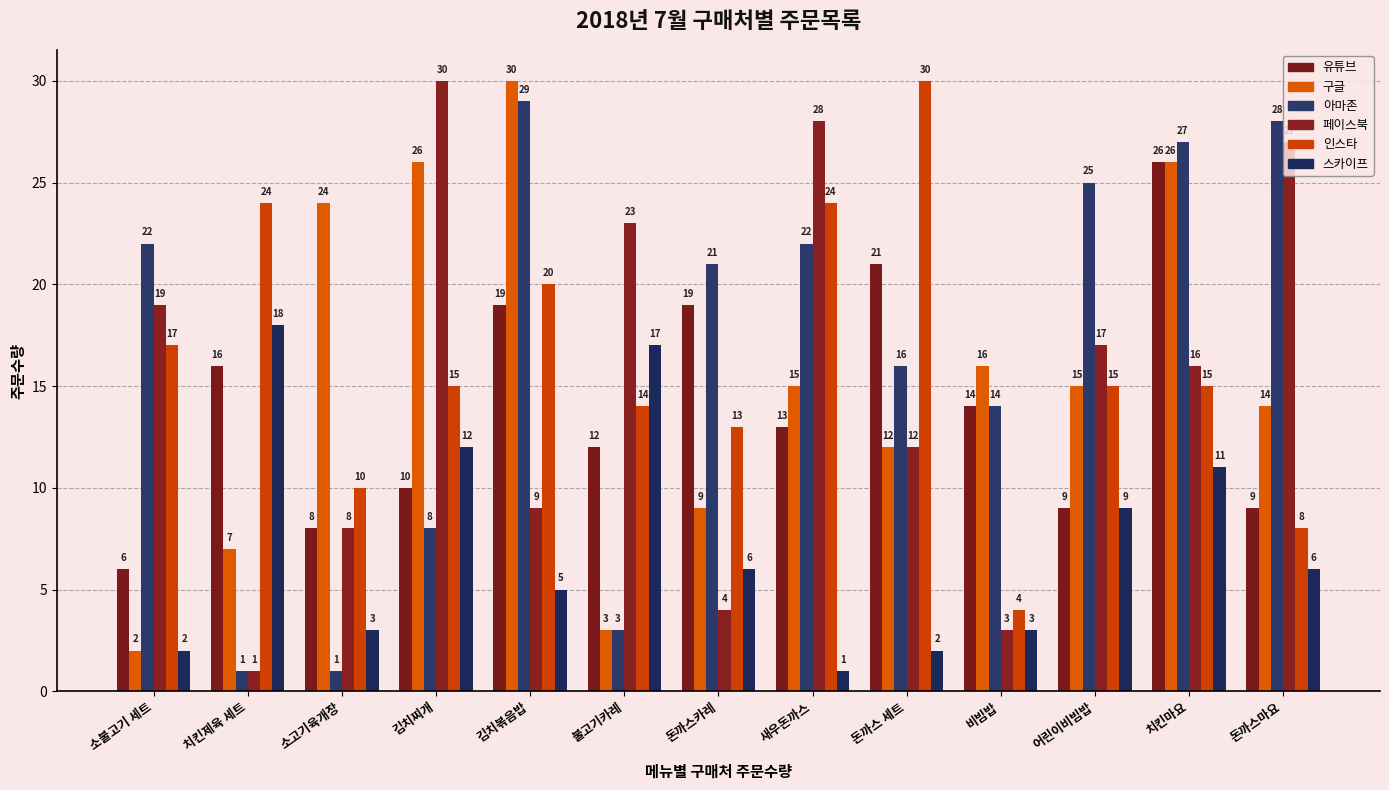

The 인스타 series shows 10 at 돈까스마요. True or false?

False